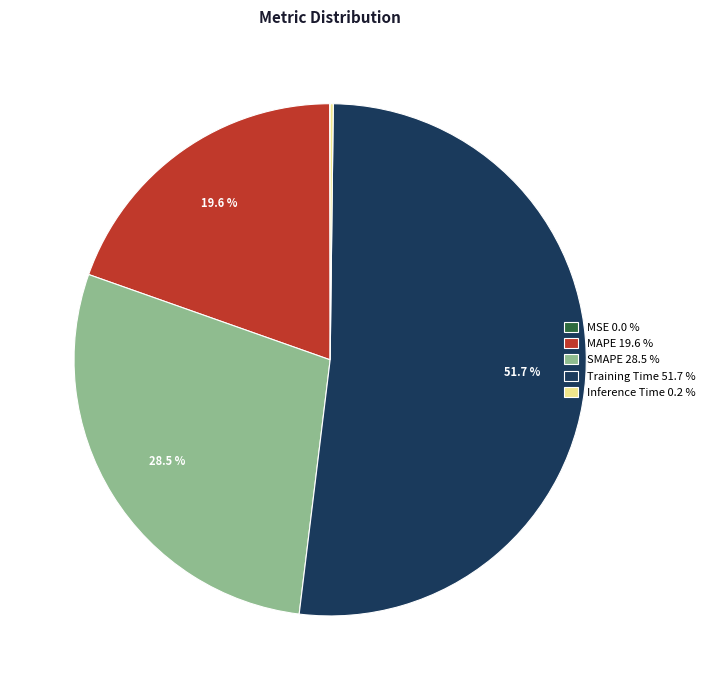

Is there any slice that represents more than half of the pie?

Yes